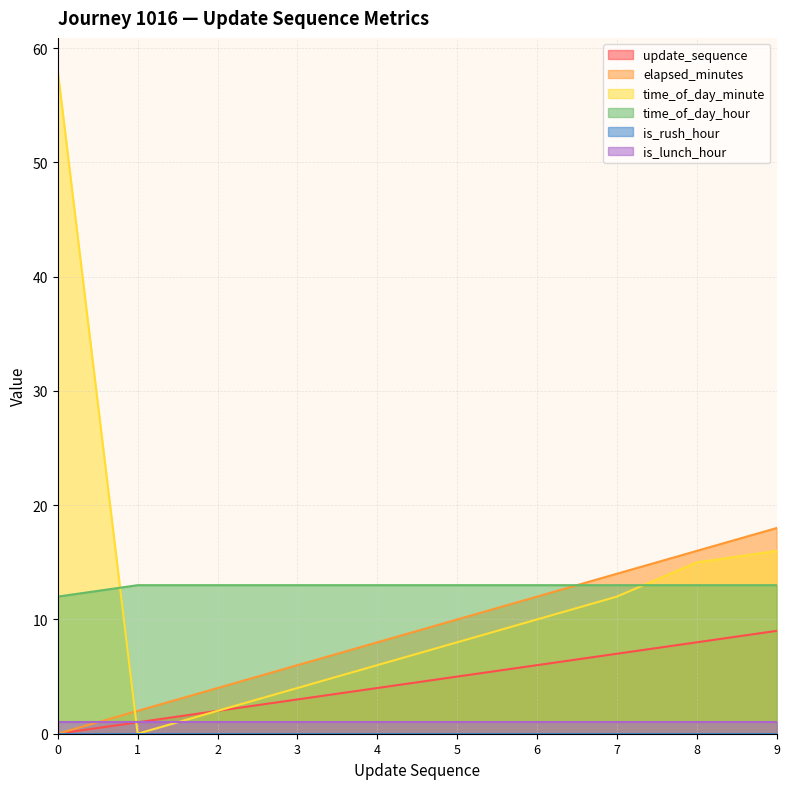

What is the difference between the second highest and second lowest values in the time_of_day_minute series?

14